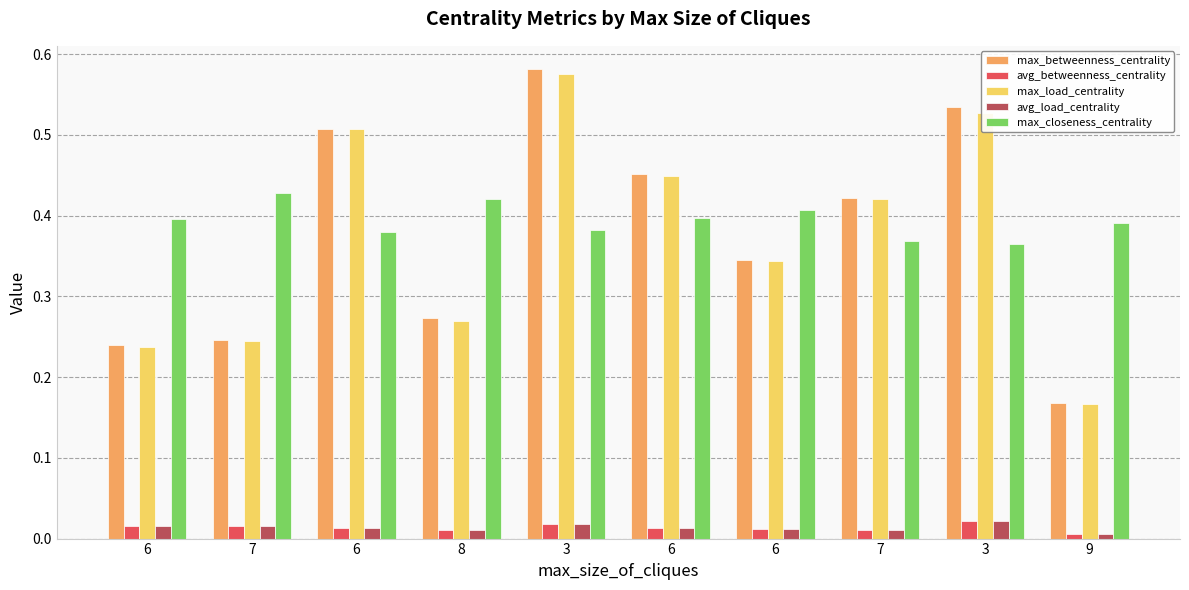

How many avg_load_centrality values are between 0 and 1?

10